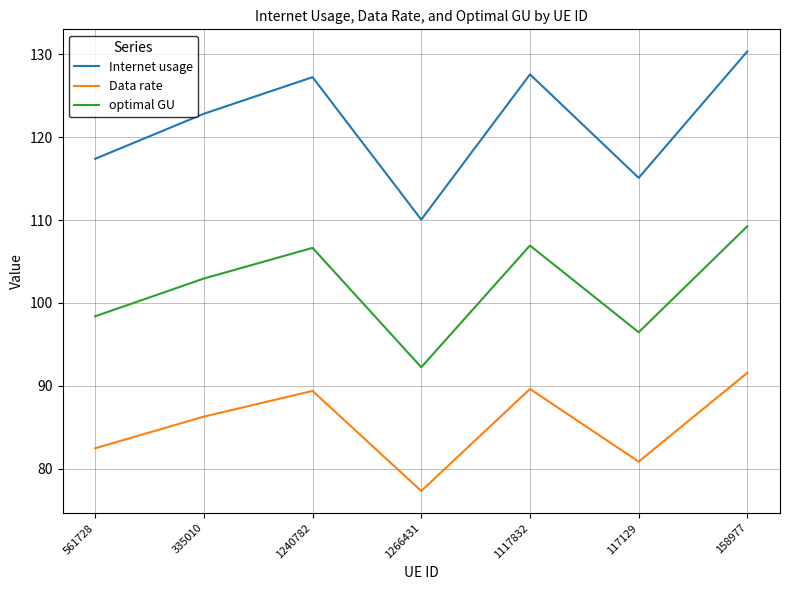

At which category does the chart reach its minimum across all series?

1266431